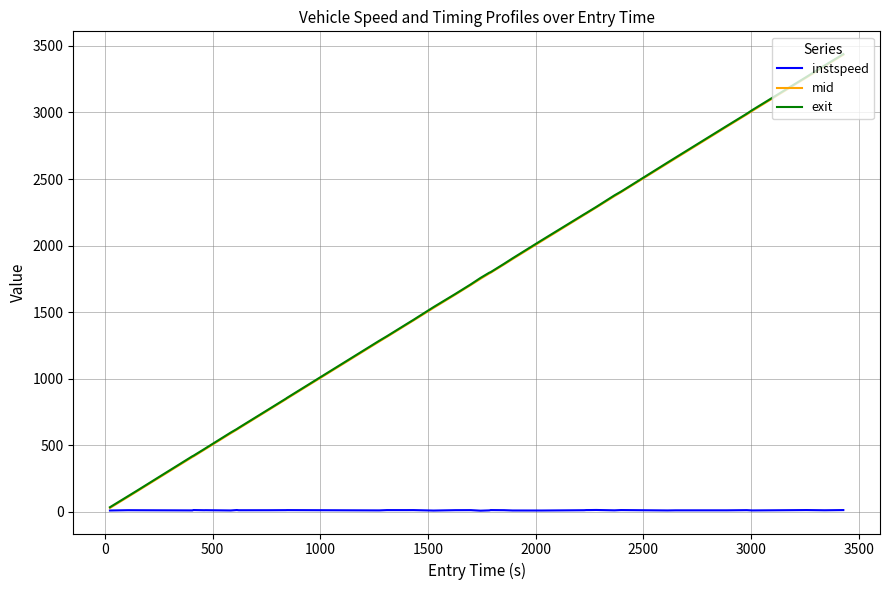

What is the highest value of the exit series?

3437.5